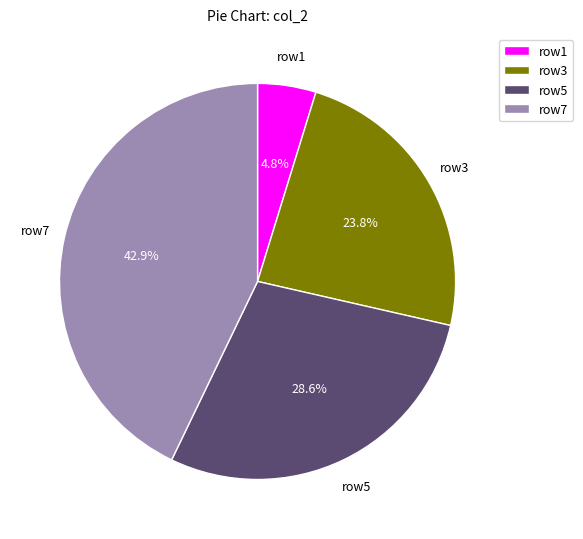

Which category has the biggest portion of the pie?

row7